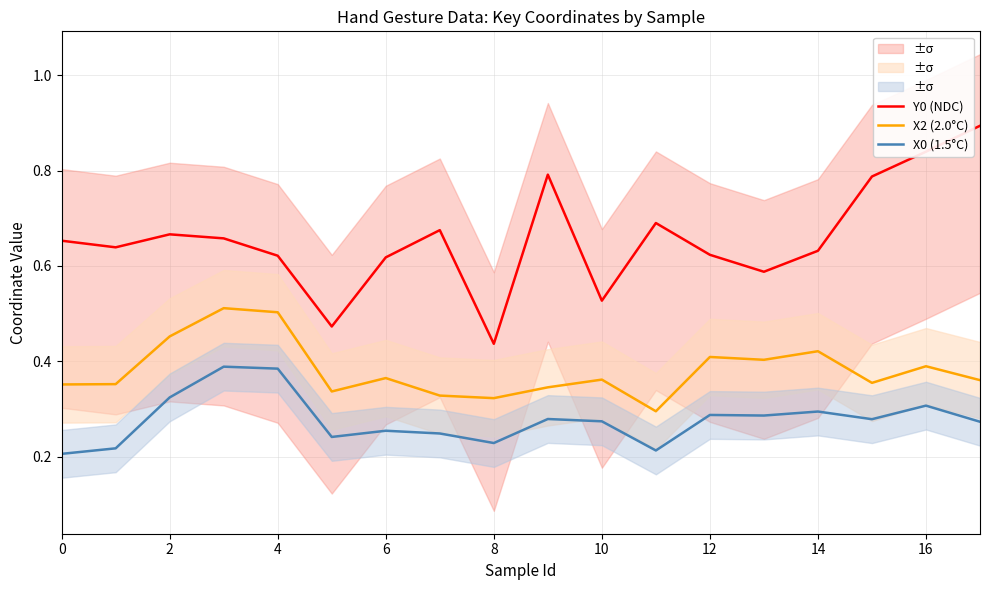

True or false: Y0 (NDC) and X0 (1.5°C) cross at least once.

False